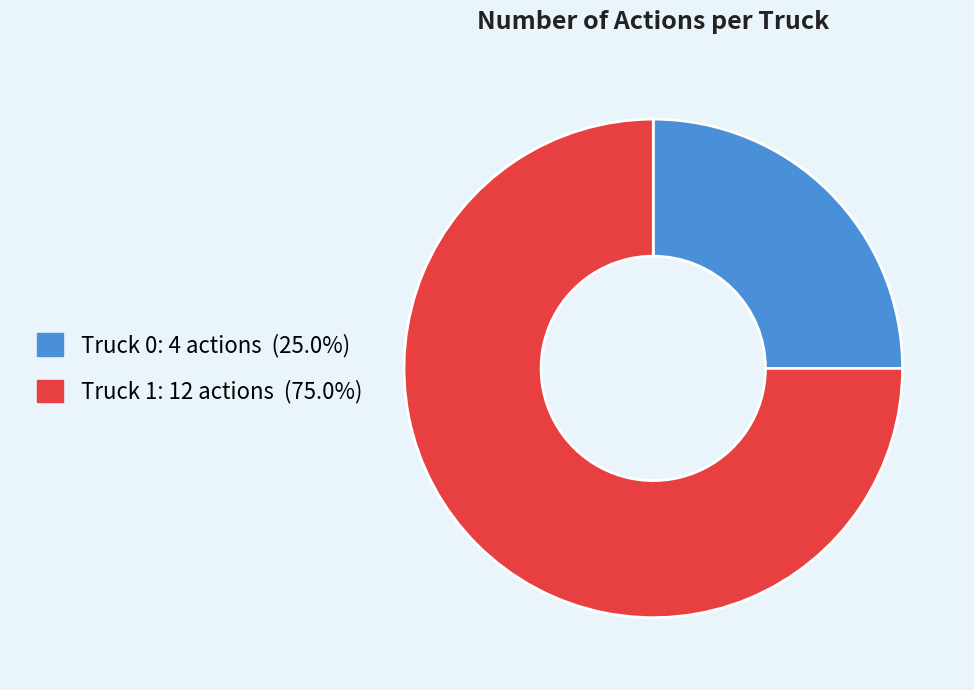

Which has a higher value, Truck 1 or Truck 0?

Truck 1